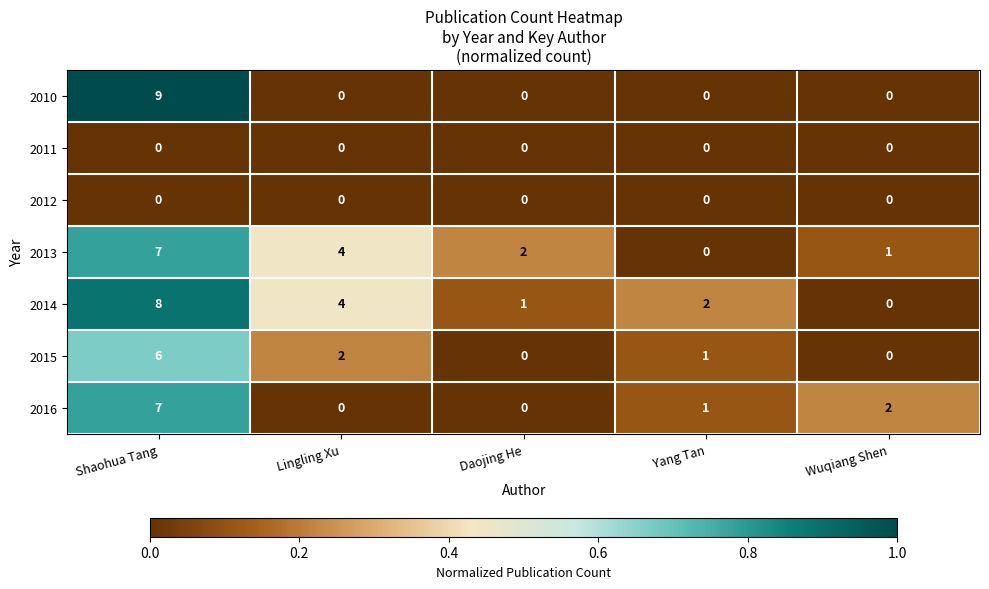

How many 2015 values are between 0 and 2?

4